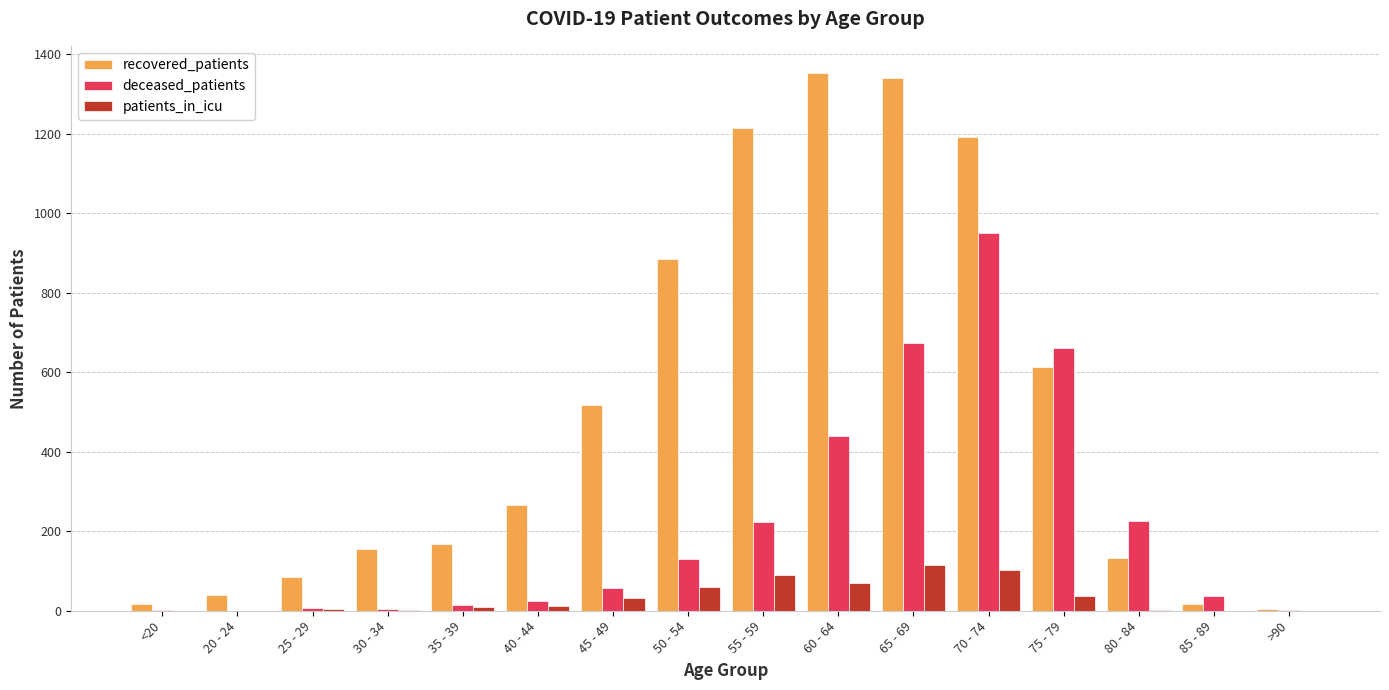

True or false: recovered_patients has a value of 530 at 55 - 59.

False